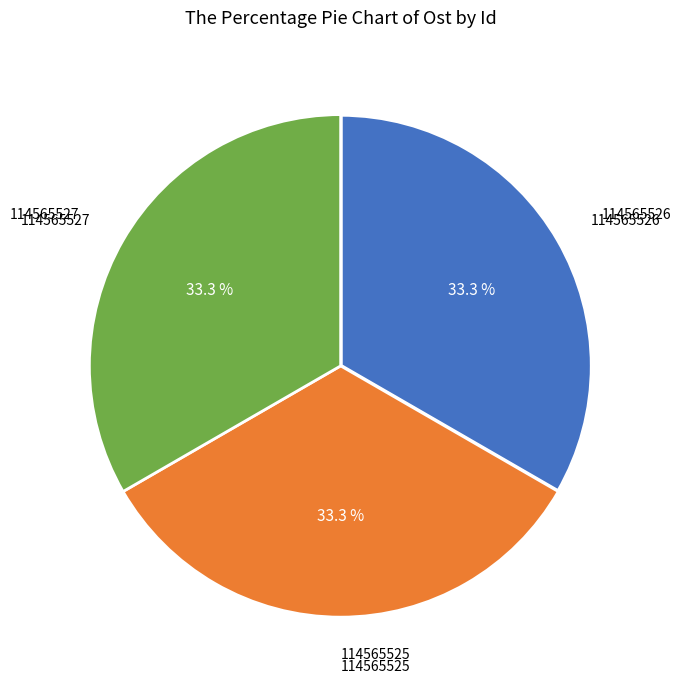

What is the total percentage of 114565526 and 114565527?

66.7%